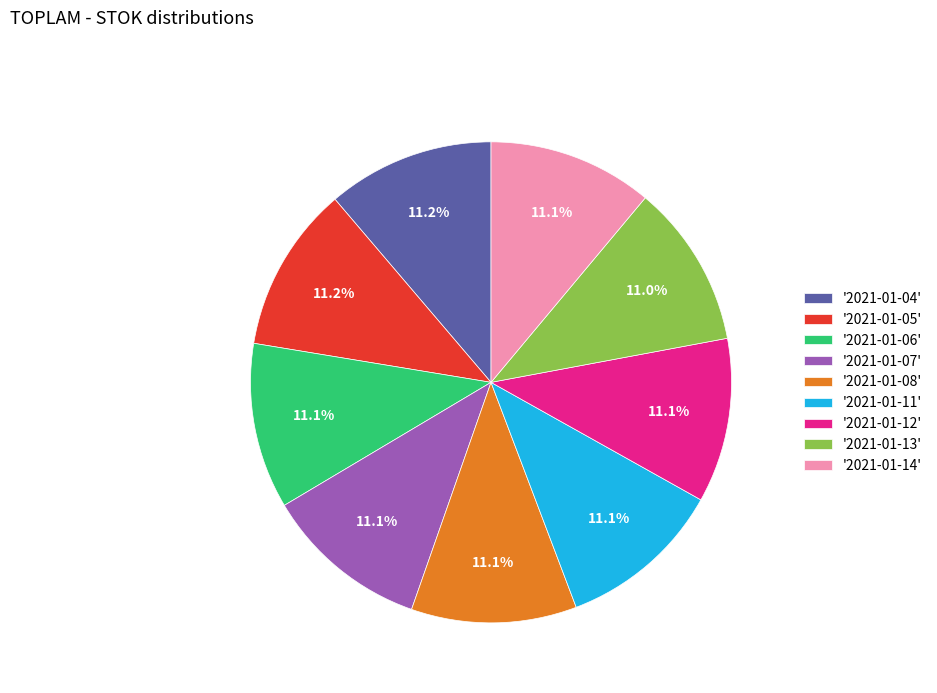

Does '2021-01-12' represent more than half of the total?

No